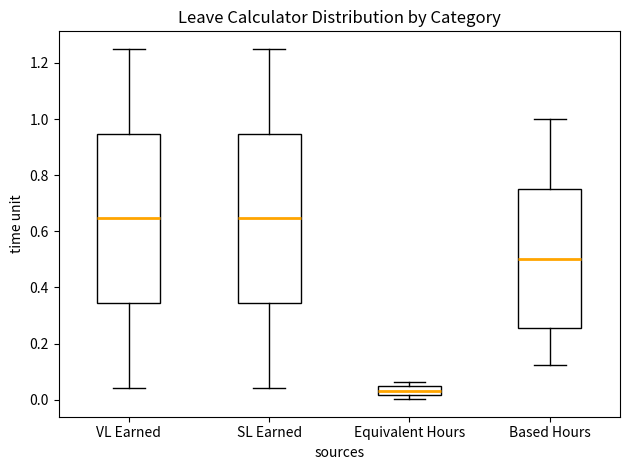

Which box has the lowest median line?

Equivalent Hours